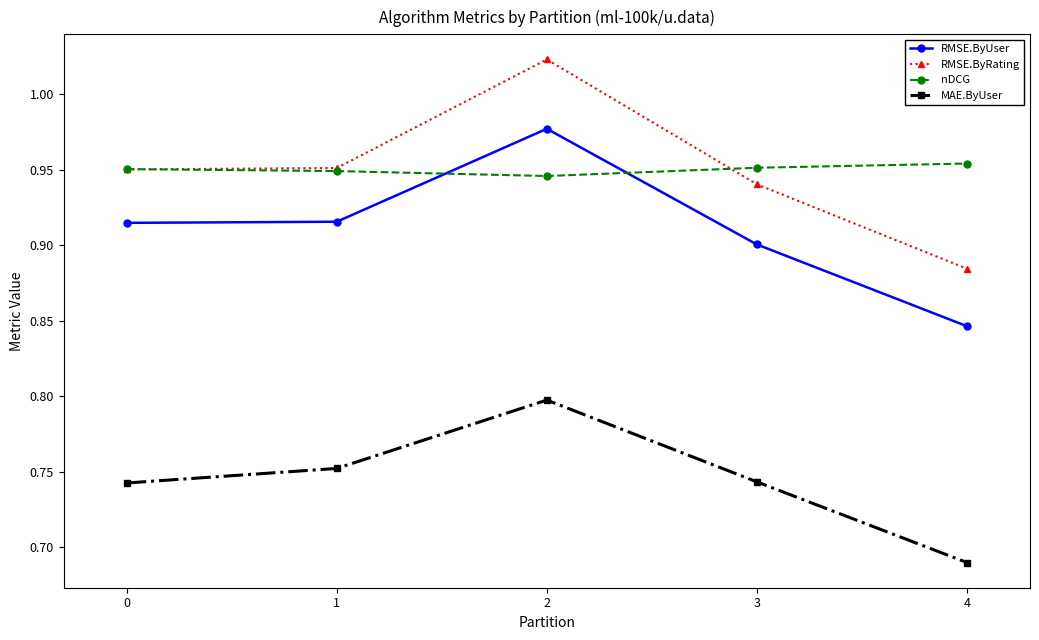

True or false: RMSE.ByRating has a value of 1.2 at 4.

False